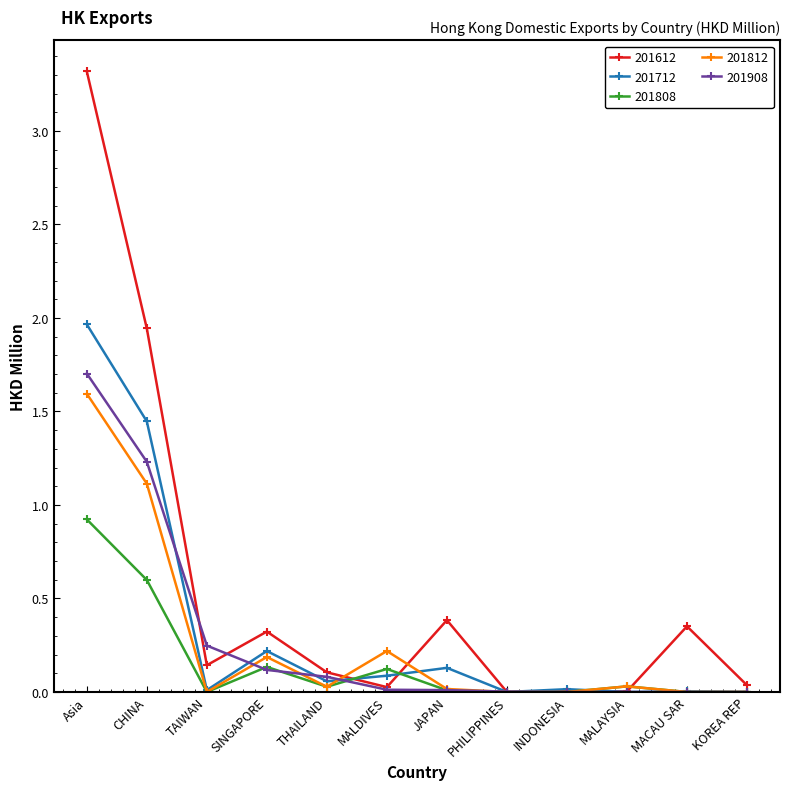

What is the label of the 2nd point from the left?

CHINA